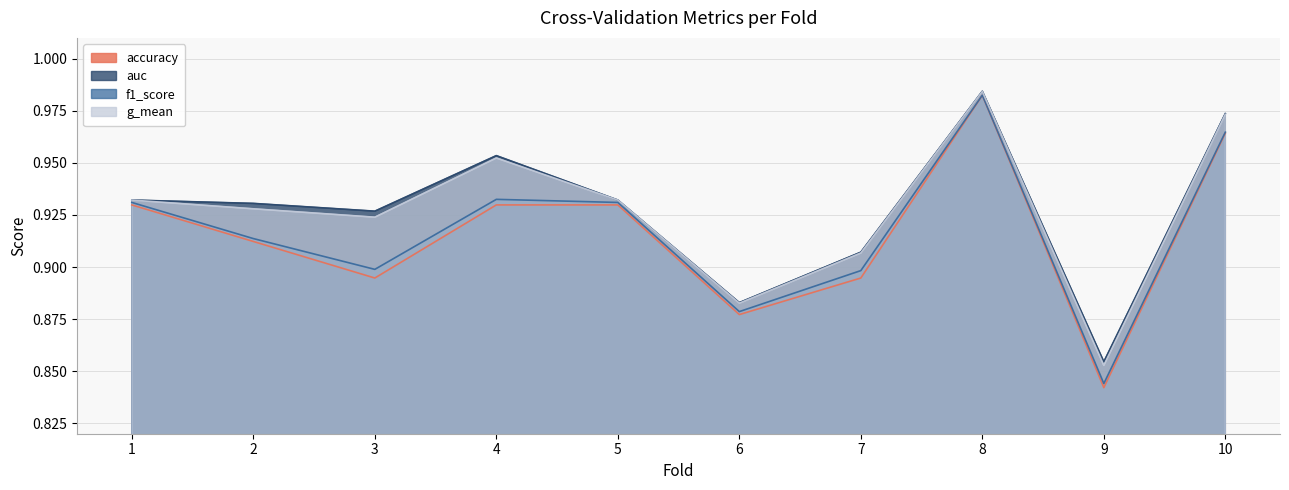

True or false: f1_score has more than 2 interior local peaks.

False